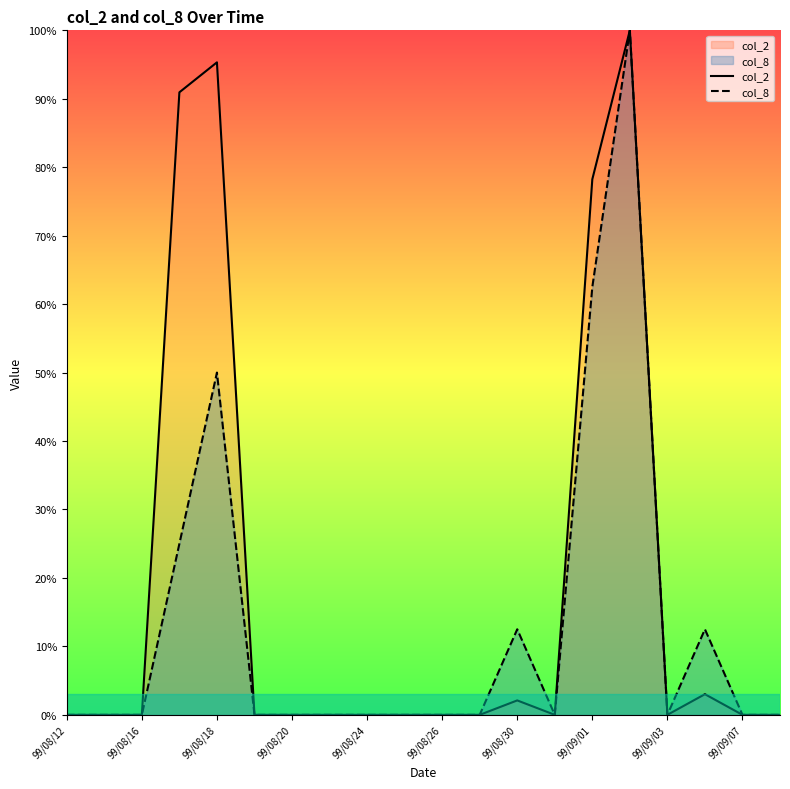

Which series has the largest range (max minus min)?

col_2